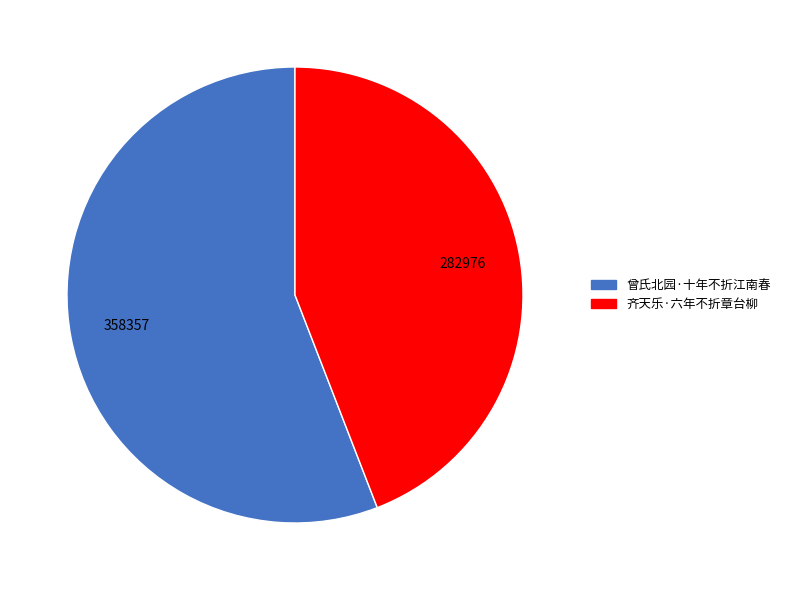

Rank the categories by value from highest to lowest.

曾氏北园·十年不折江南春, 齐天乐·六年不折章台柳